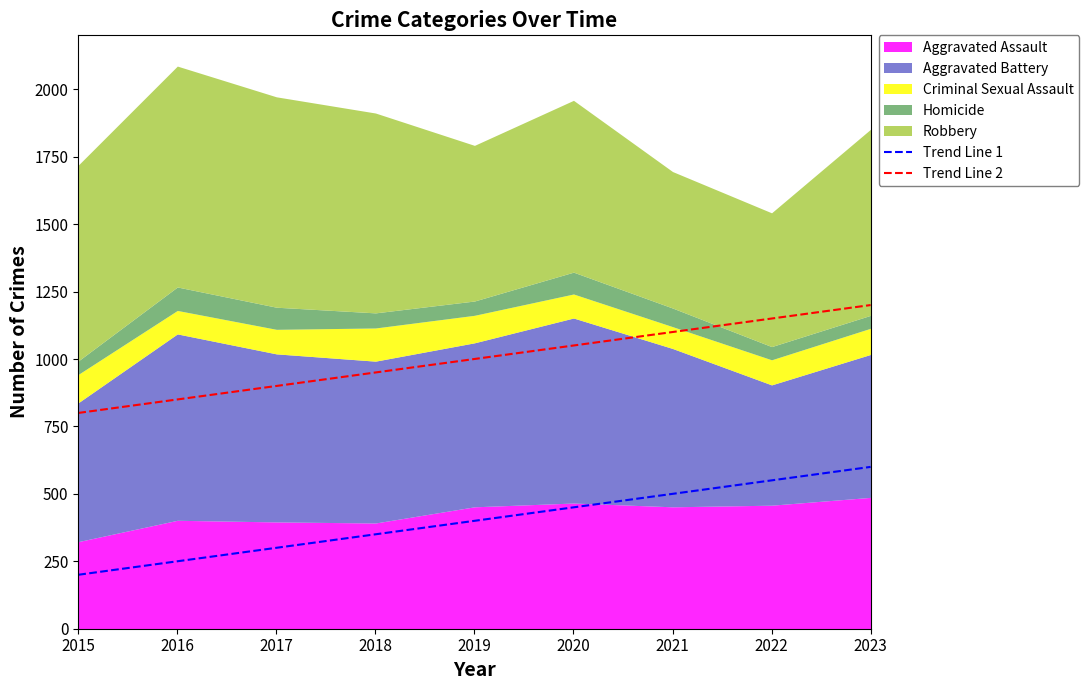

Is it true that Trend Line 2 equals 800 at 2015?

True